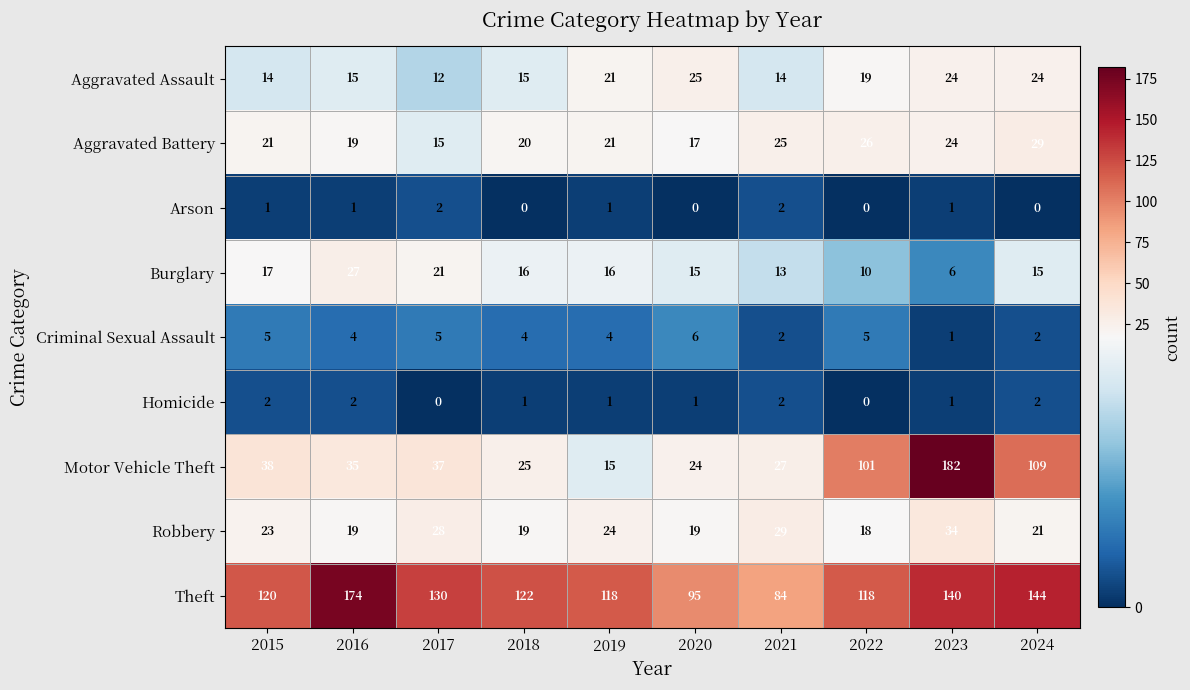

Where is Motor Vehicle Theft nearest to the value 98?

2022